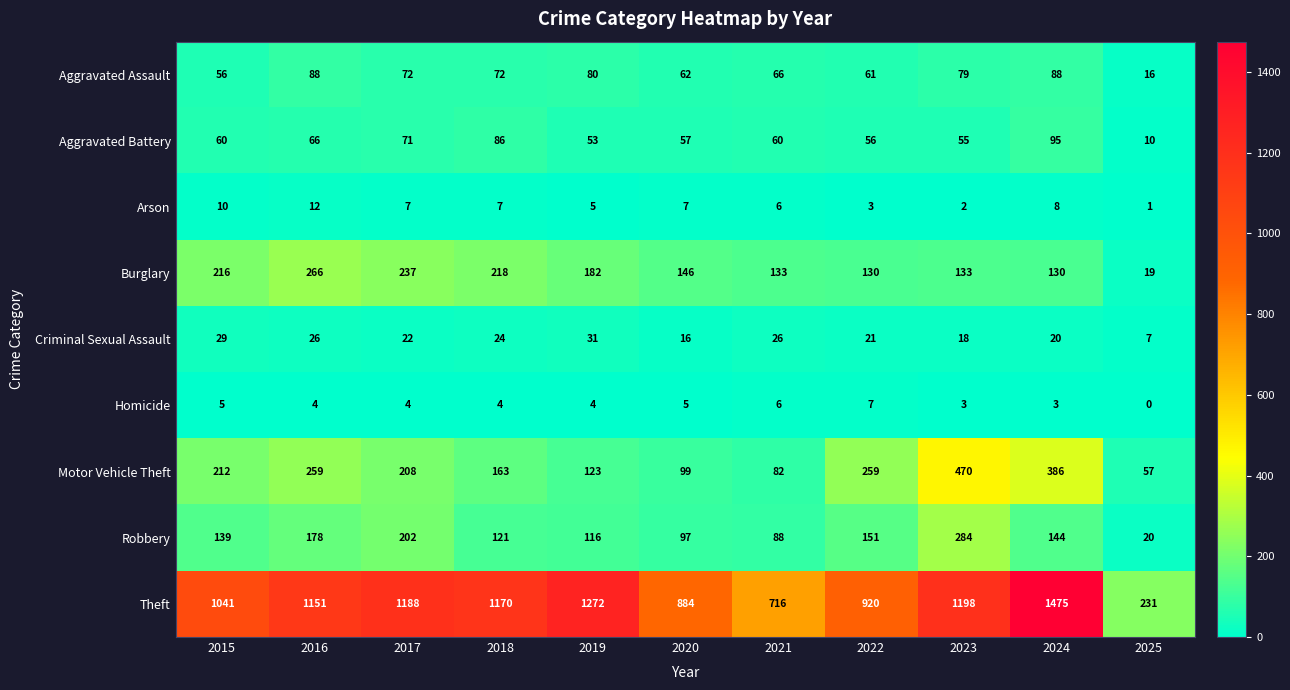

The Arson series shows 2 at 2025. True or false?

False